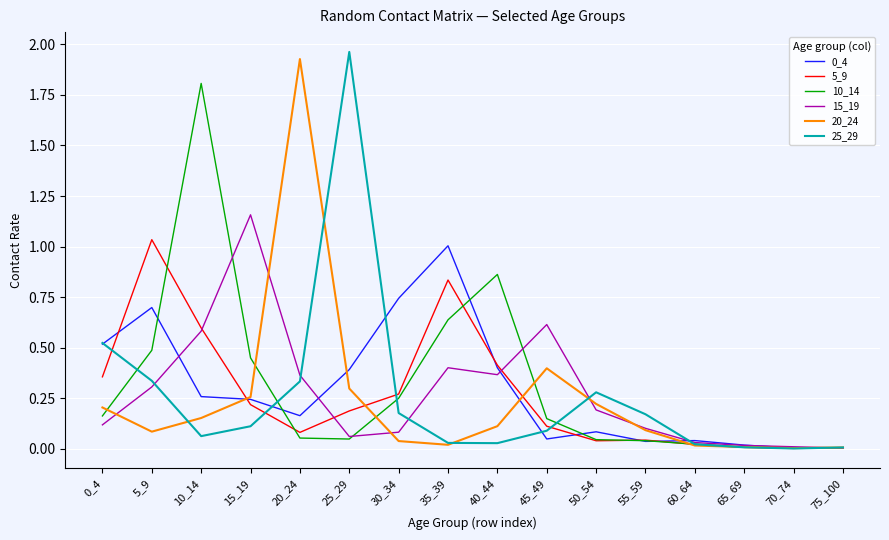

Does the chart have visible grid lines?

Yes